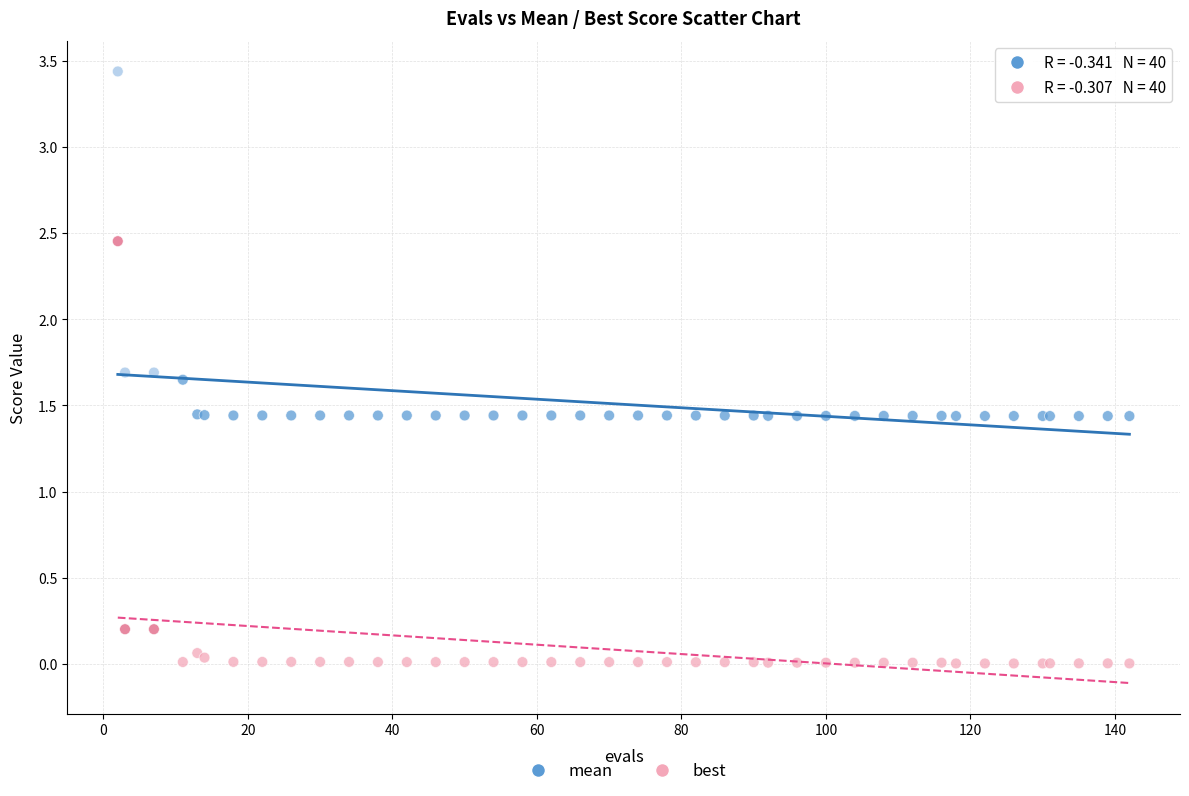

Which series reaches the maximum Y coordinate?

mean